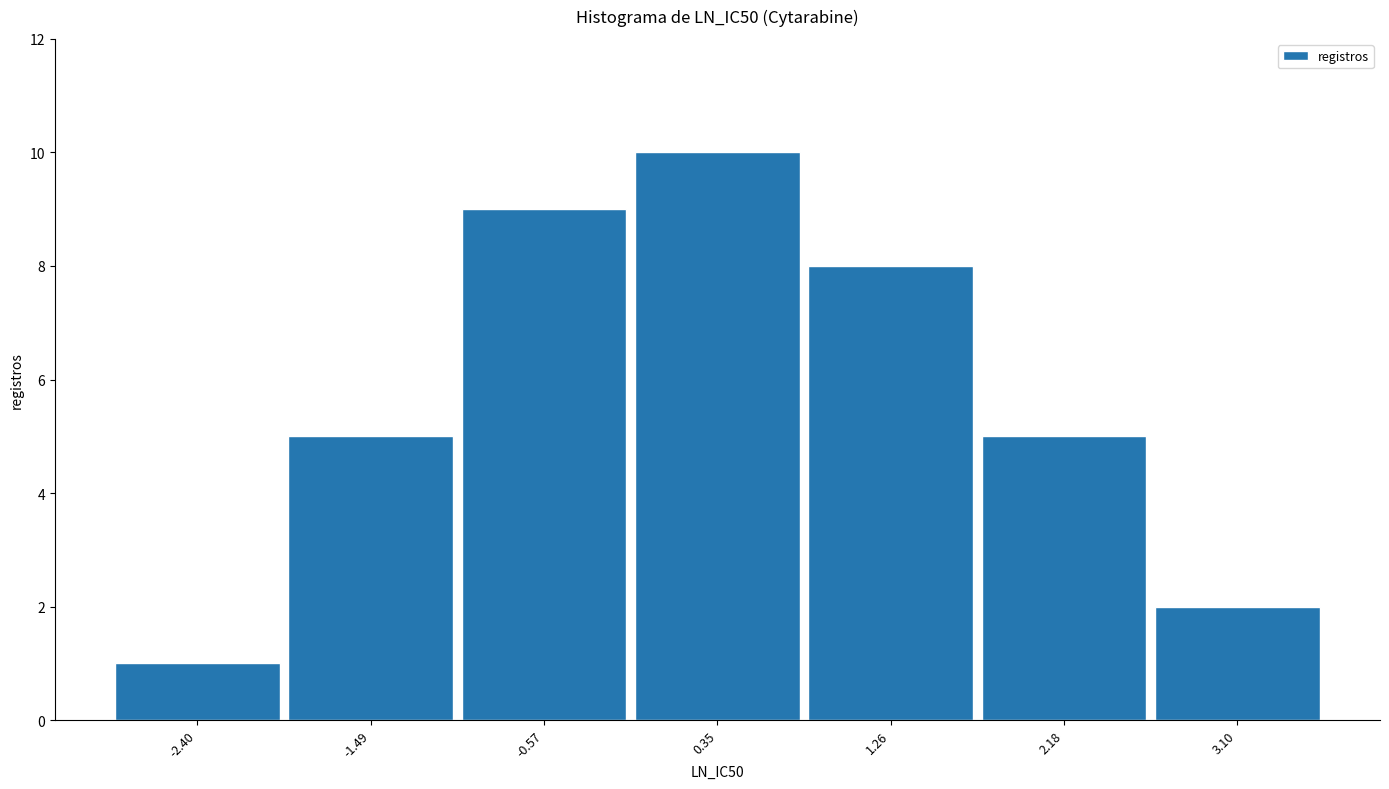

Reading left to right, transcribe this chart: for each bar, give the range it covers on the x-axis and its height. Neither the bar edges nor the heights are printed on the chart, so give them approximately, as read against the axes.

-2.9 to -1.9: 1
-1.9 to -1.0: 5
-1.0 to -0.1: 9
-0.1 to 0.8: 10
0.8 to 1.7: 8
1.7 to 2.6: 5
2.6 to 3.6: 2